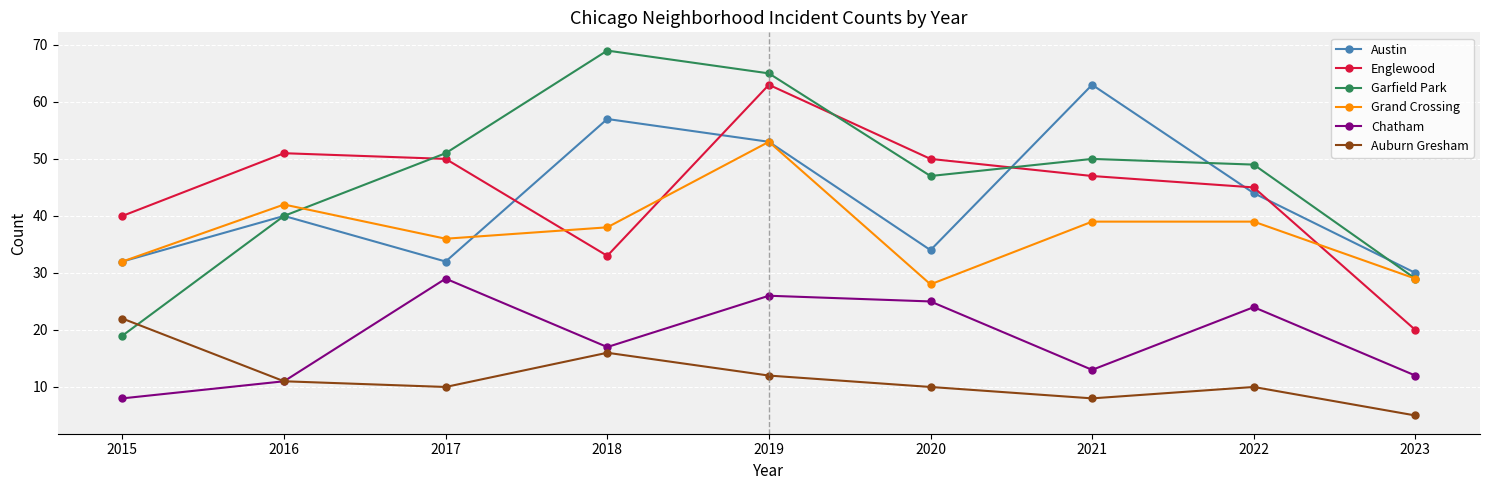

Is it true that Chatham equals 26 at 2019?

True